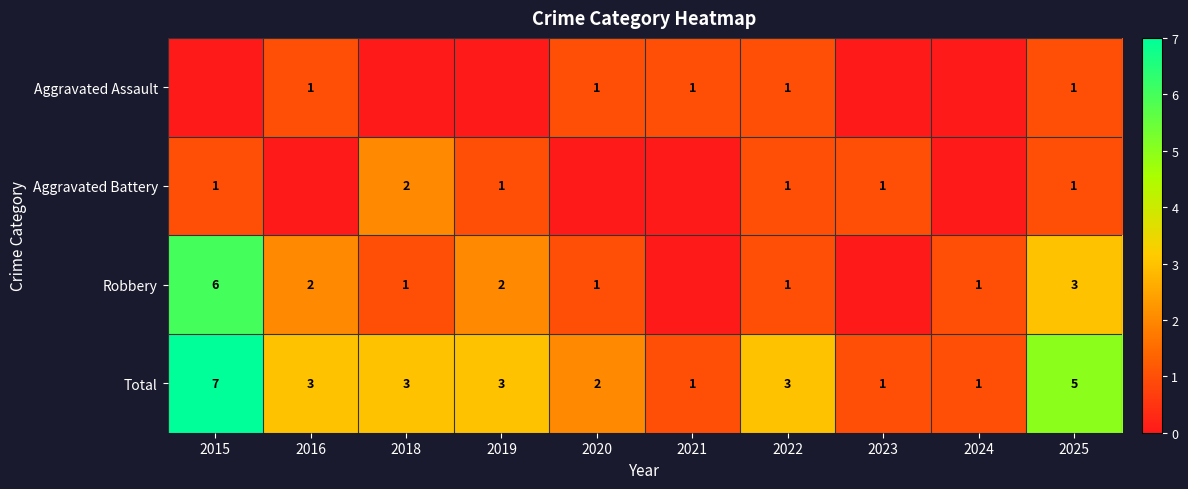

True or false: Total has a value of 1 at 2024.

True